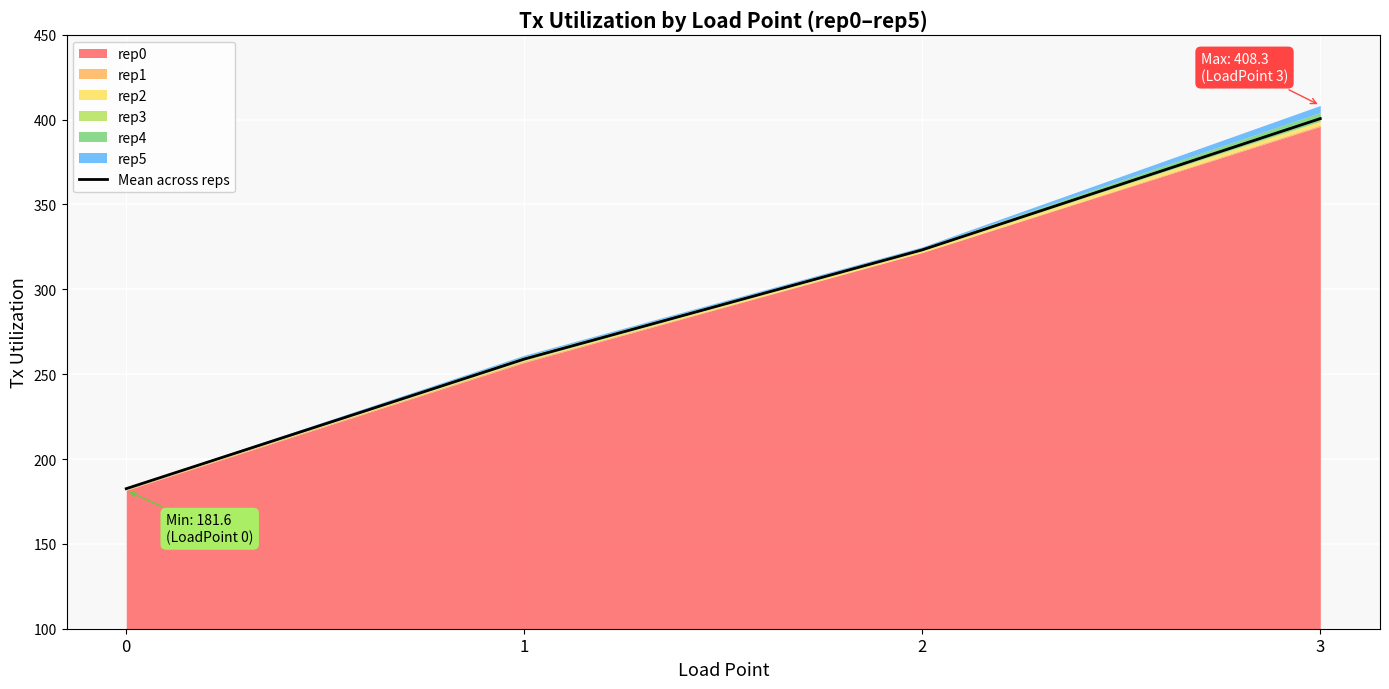

How many data points are less than 323?

2